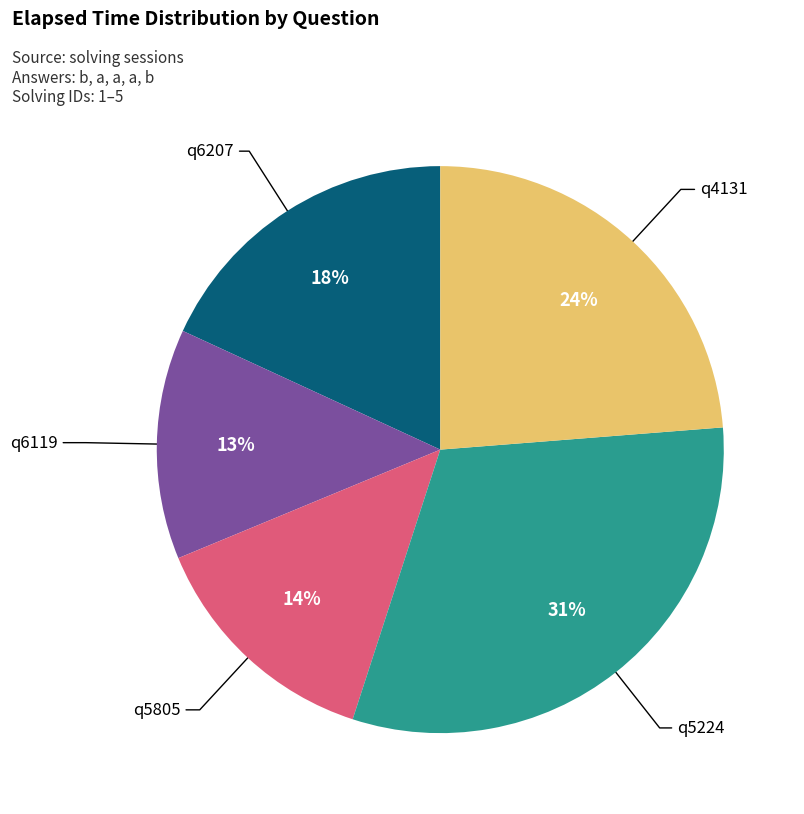

Does q6207 represent more than half of the total?

No